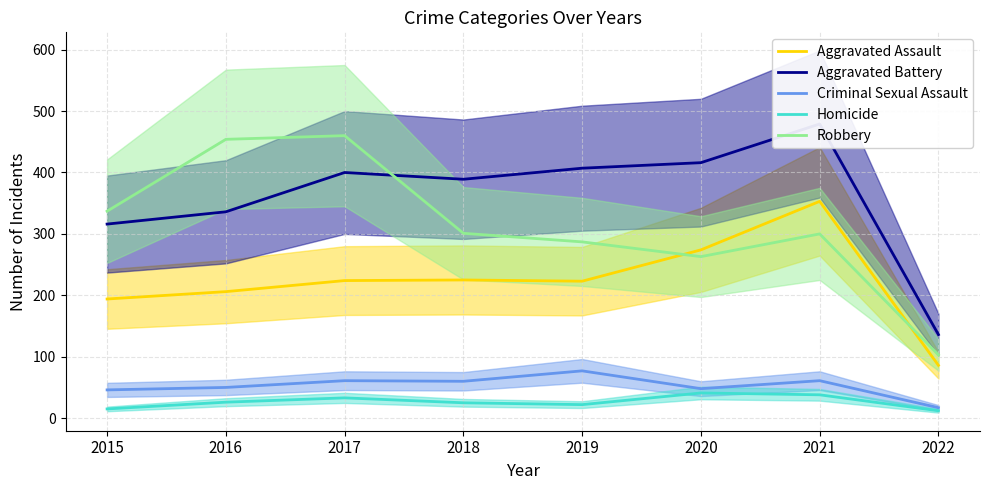

What is the spread (max minus min) of values at 2015?

322